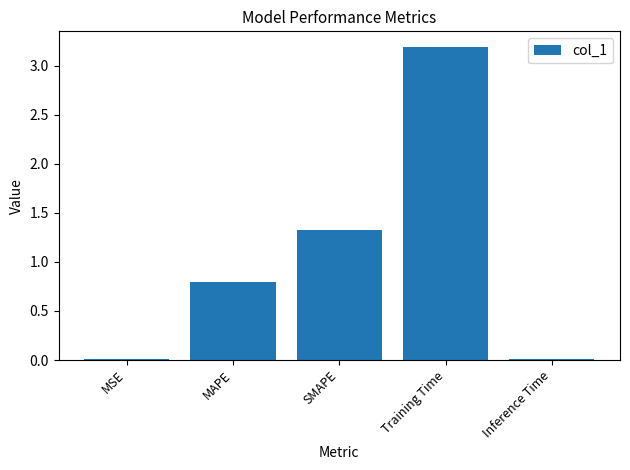

Are the bars grouped side by side (vs. stacked)?

No